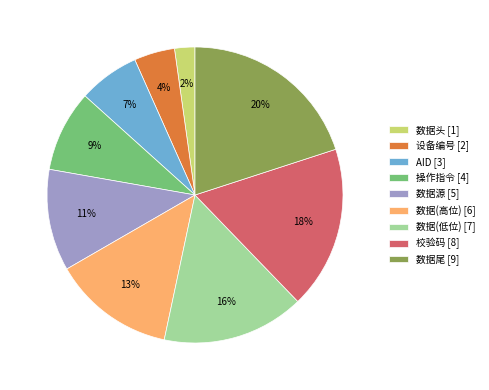

To the nearest percent, what percentage of the pie is 数据(低位)?

16%